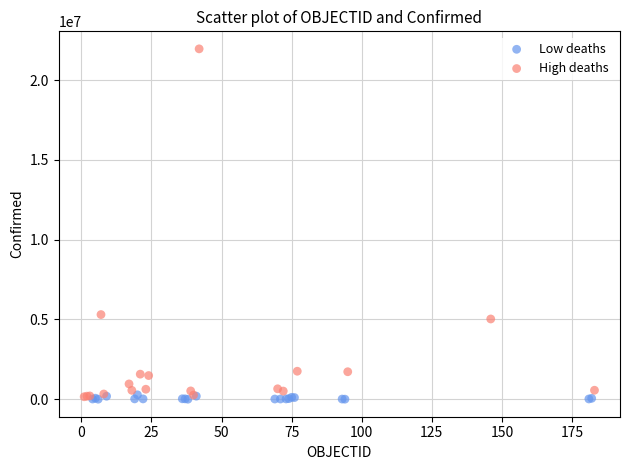

Which series has the largest Y range (max minus min)?

High deaths